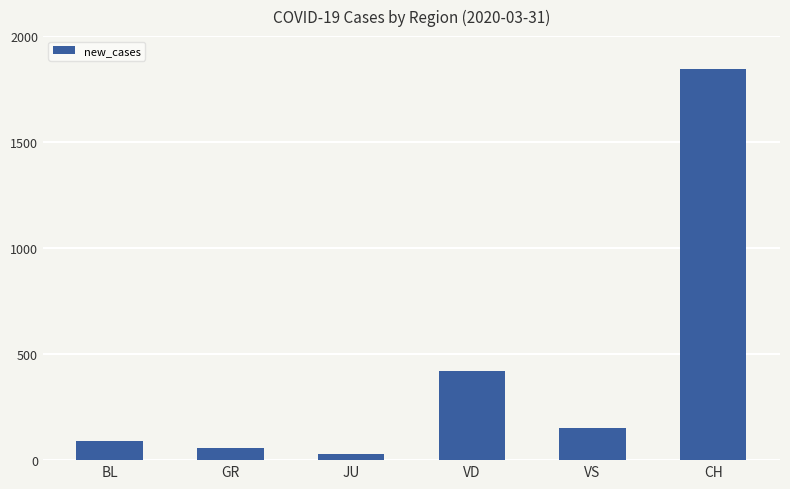

List the labels in order of value, largest first.

CH, VD, VS, BL, GR, JU